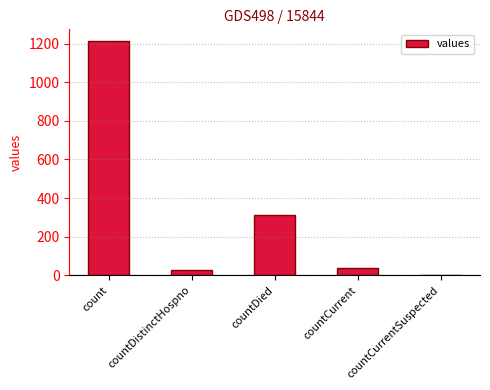

Are the bars grouped side by side (vs. stacked)?

No